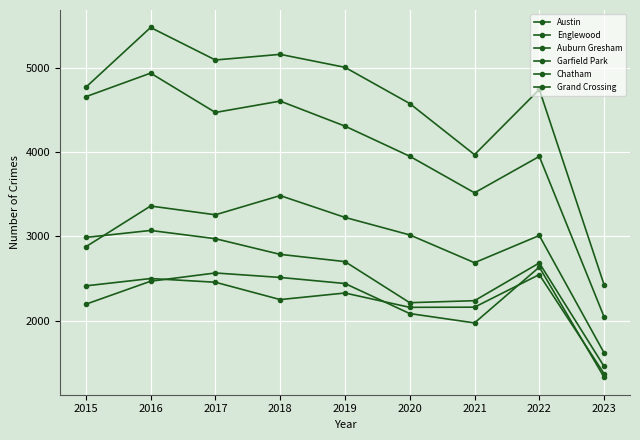

How many series are shown in this chart?

6